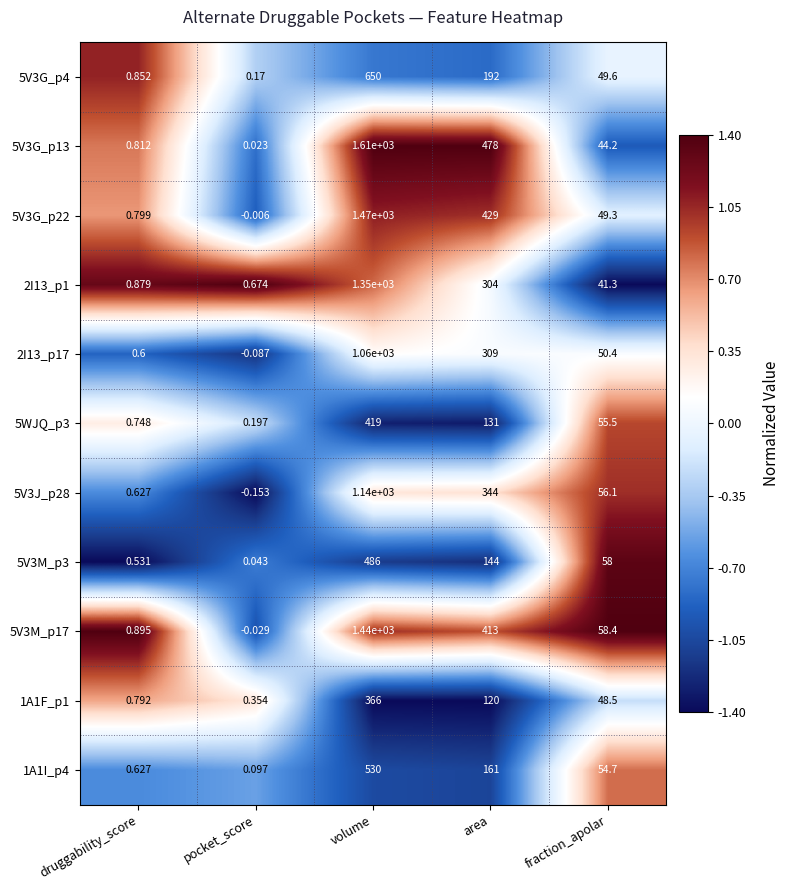

Which series changed the most between druggability_score and volume?

5V3G_p13